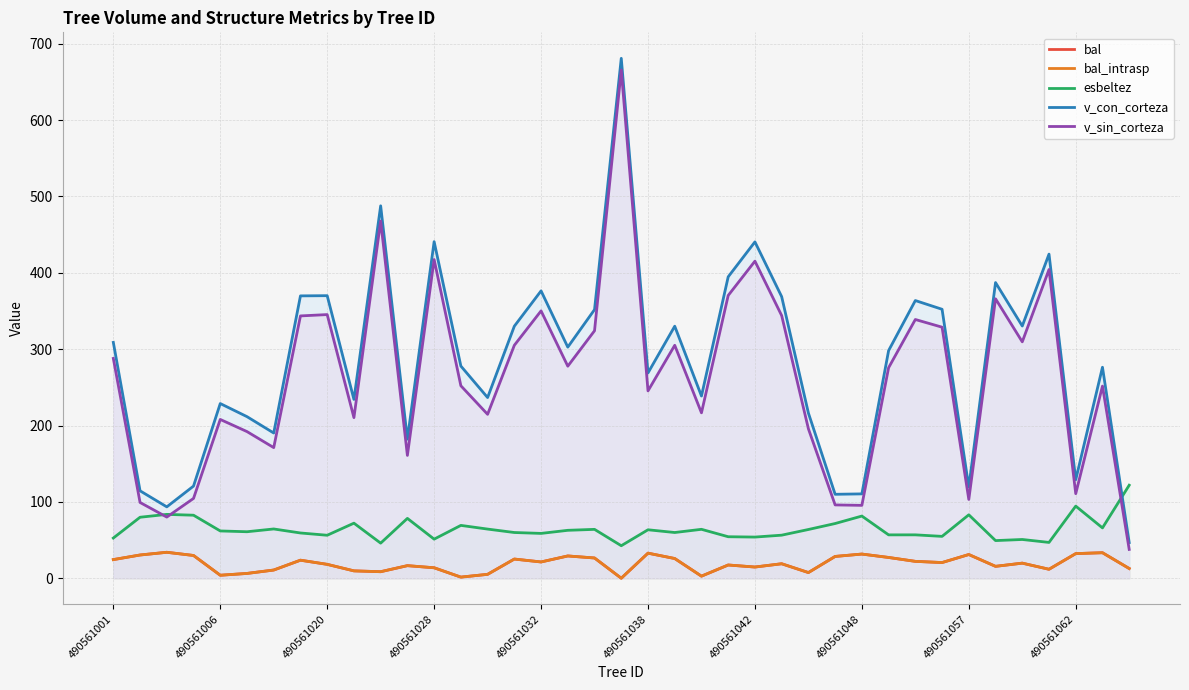

True or false: v_sin_corteza has a value of 621.4 at 490561028.

False